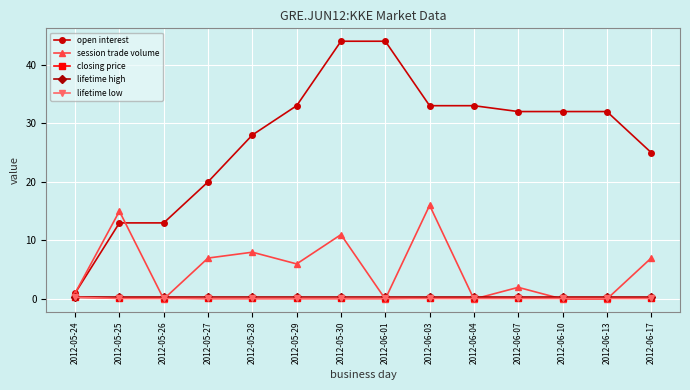

Where is the first local maximum for session trade volume?

2012-05-25